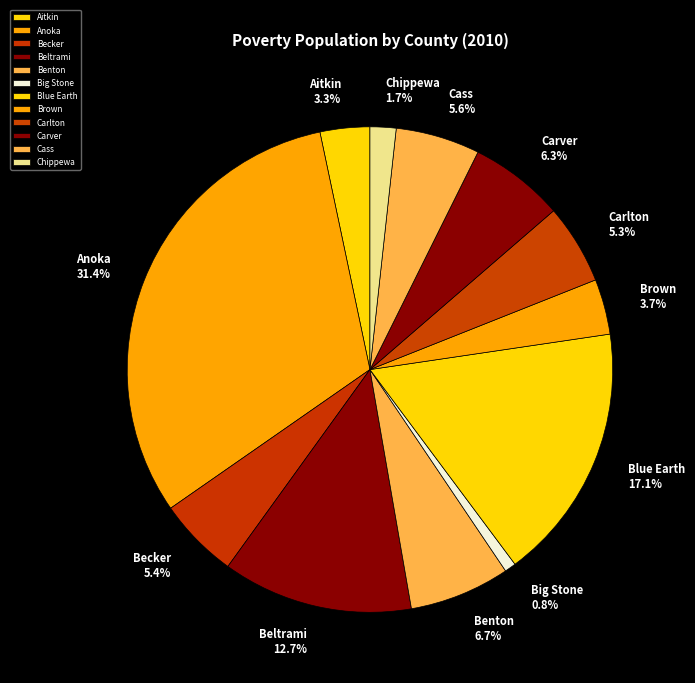

How many slices are in this pie chart?

12